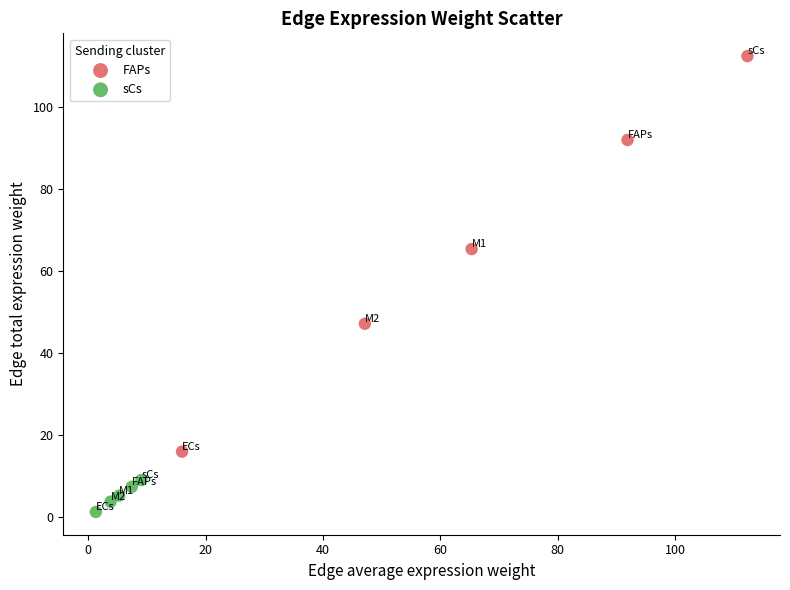

Which series contains the highest Y value?

FAPs